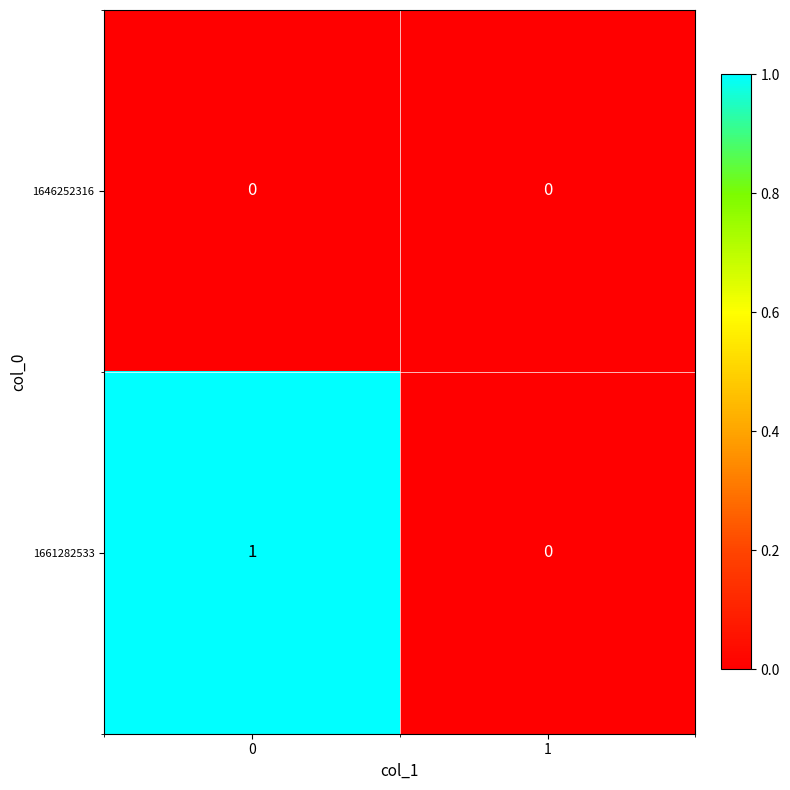

Which series has the largest total across all categories?

1661282533